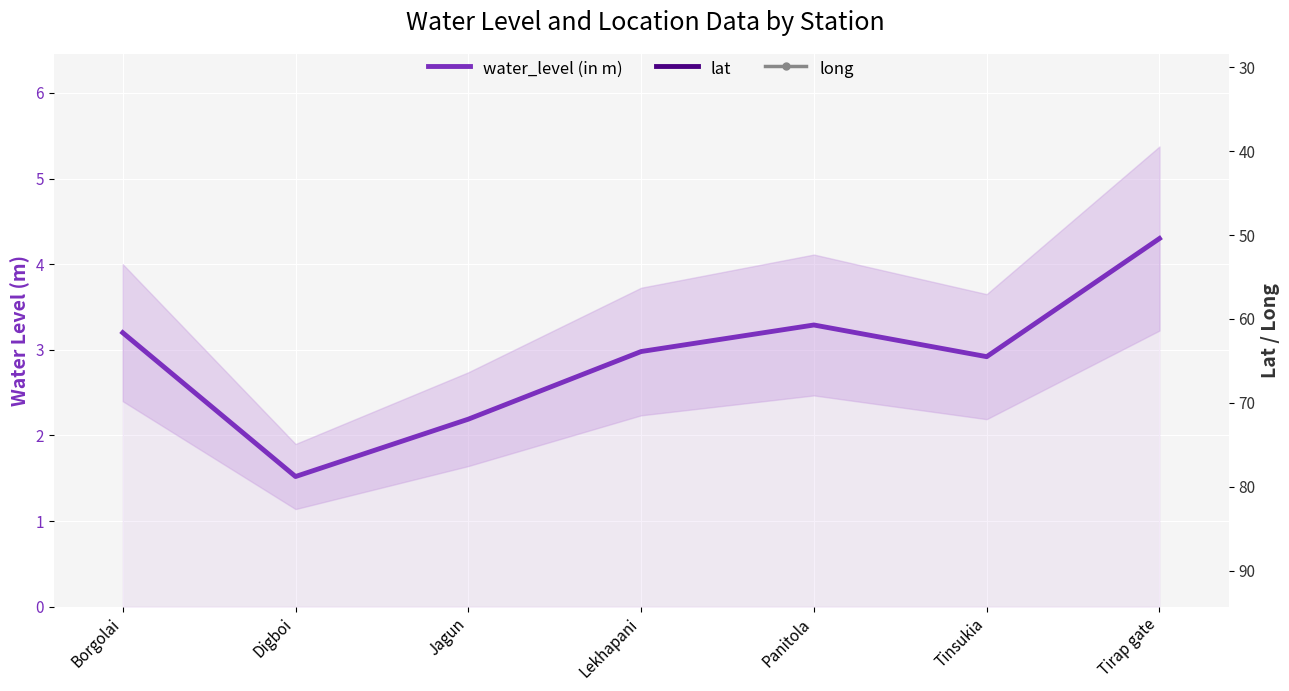

Is the value of lat at Tirap gate greater than the value of long at Borgolai?

No